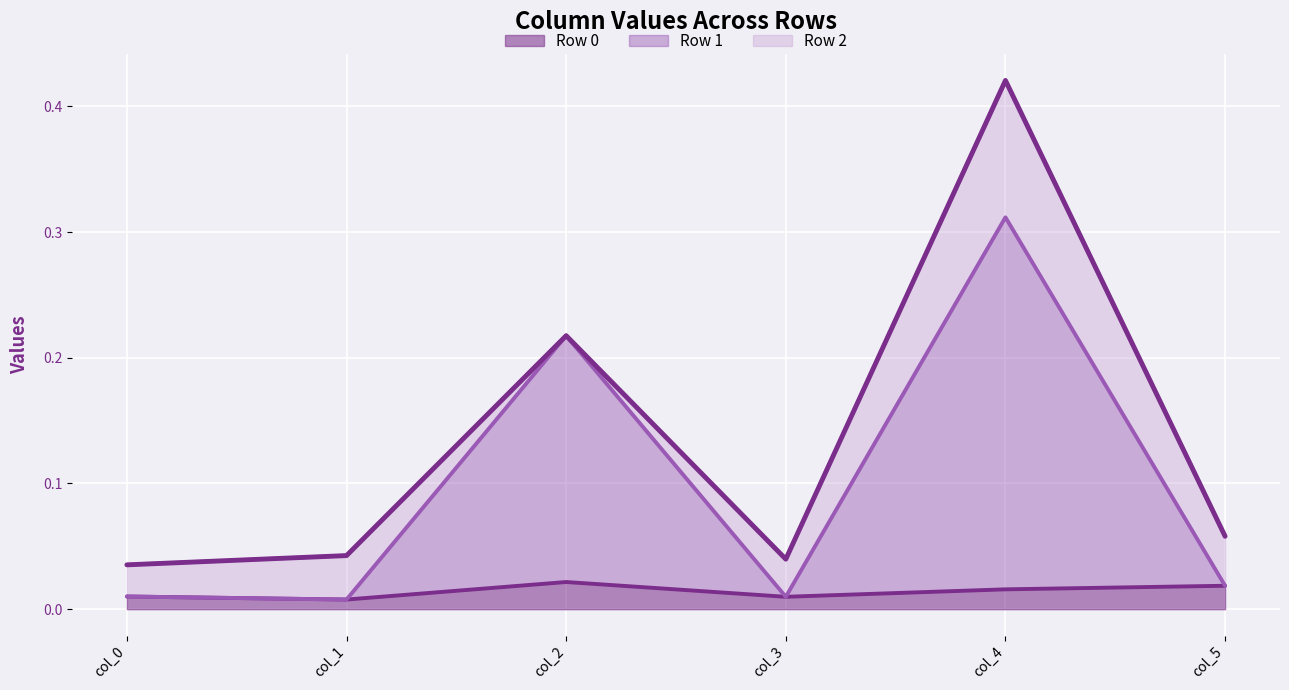

Which series has the widest spread of values?

Row 1